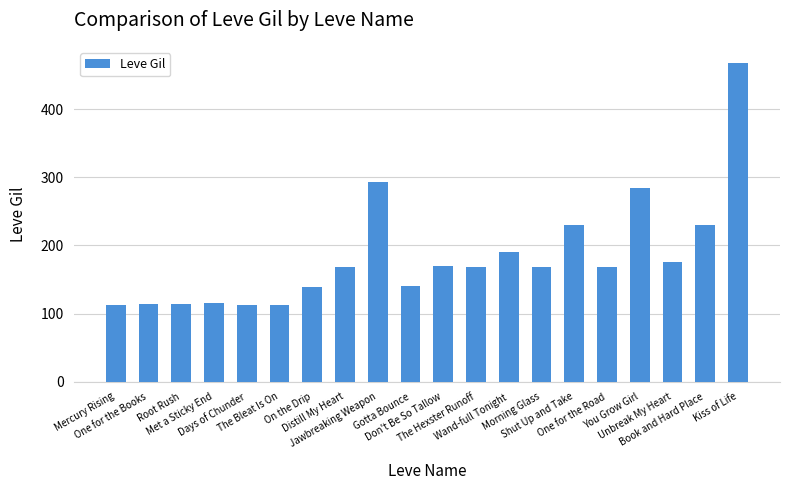

What is the value of the 3rd bar from the left?

114